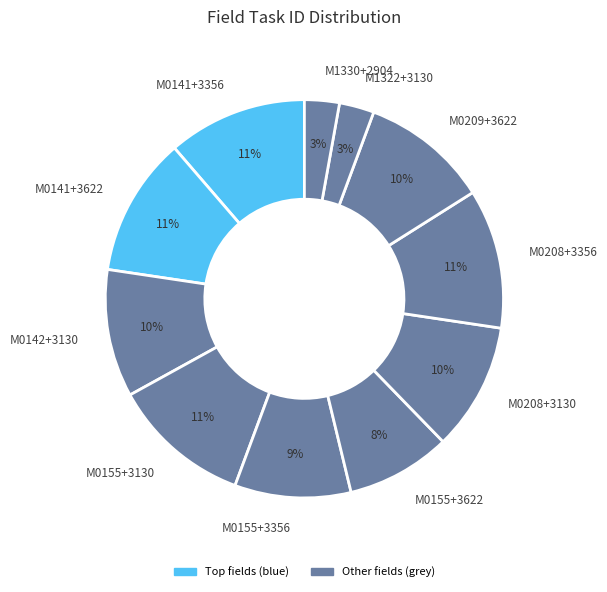

Is M0141+3622 the majority of the pie?

No